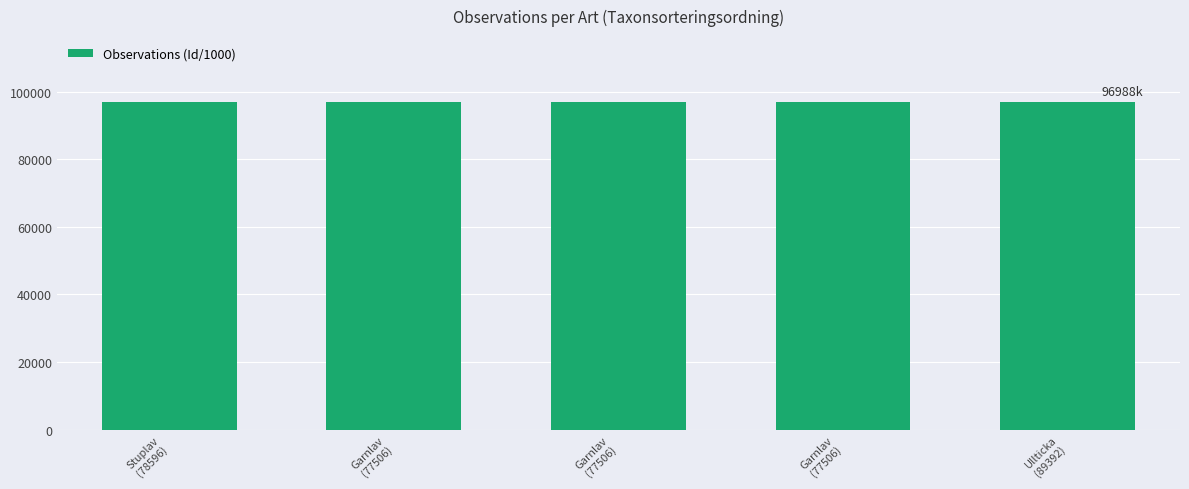

Approximately how many times larger is the value at Ullticka
(89392) compared to Garnlav
(77506)?

1.0